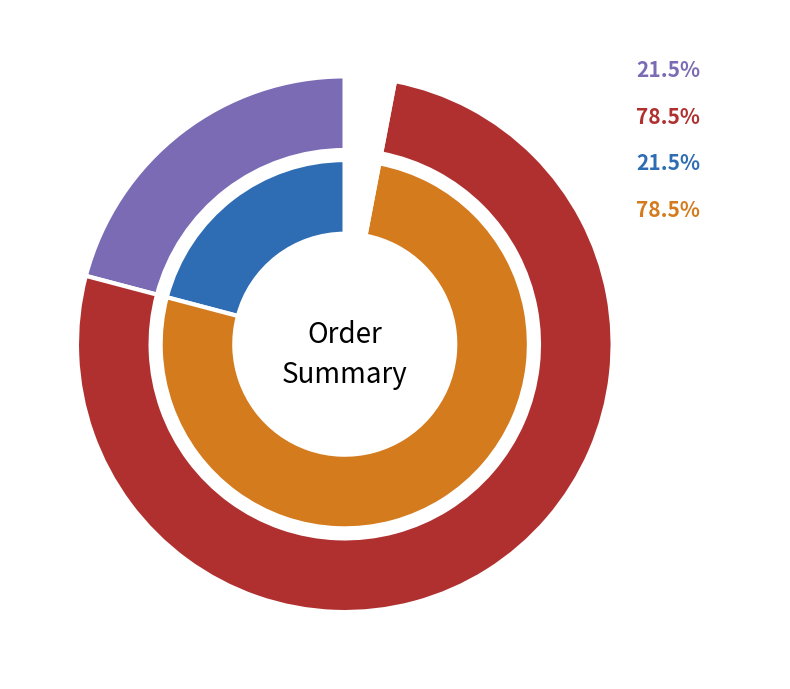

Is 12478 the majority of the pie?

No